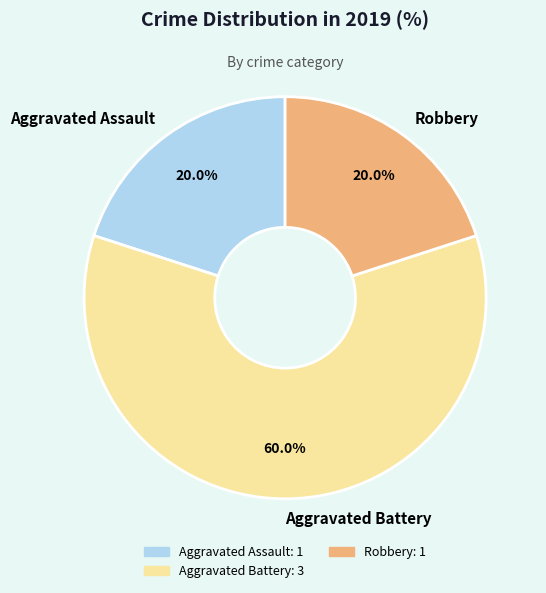

Which category accounts for the majority?

Aggravated Battery